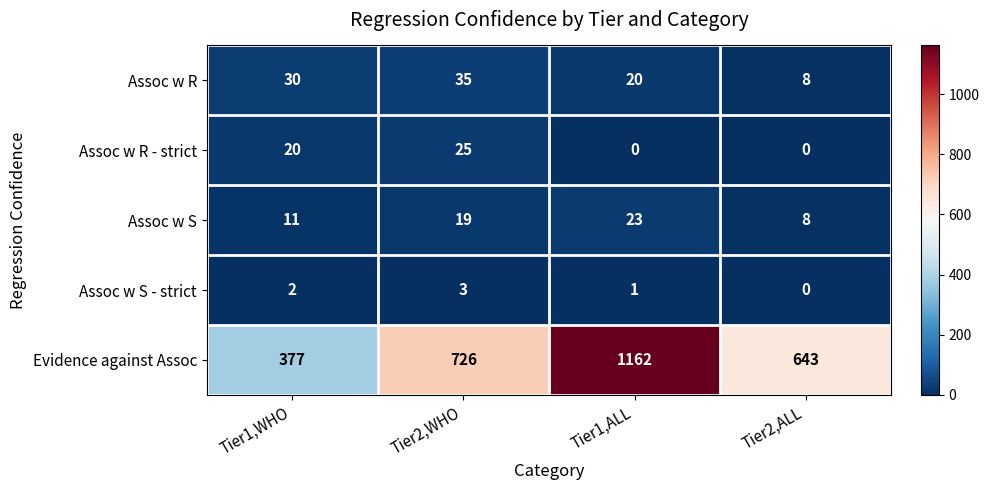

How many Assoc w S values are between 11 and 23?

3